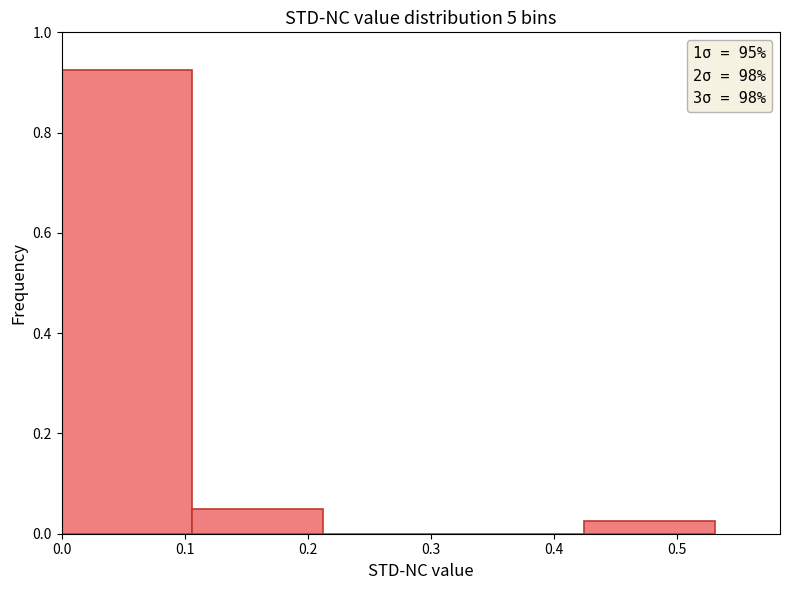

Reading left to right, list every bar in this chart as the range it spans on the x-axis followed by its height. Neither the bar edges nor the heights are printed on the chart, so give them approximately, as read against the axes.

0.00 to 0.11: 0.92
0.11 to 0.21: 0.06
0.21 to 0.32: 0
0.32 to 0.42: 0
0.42 to 0.53: 0.02